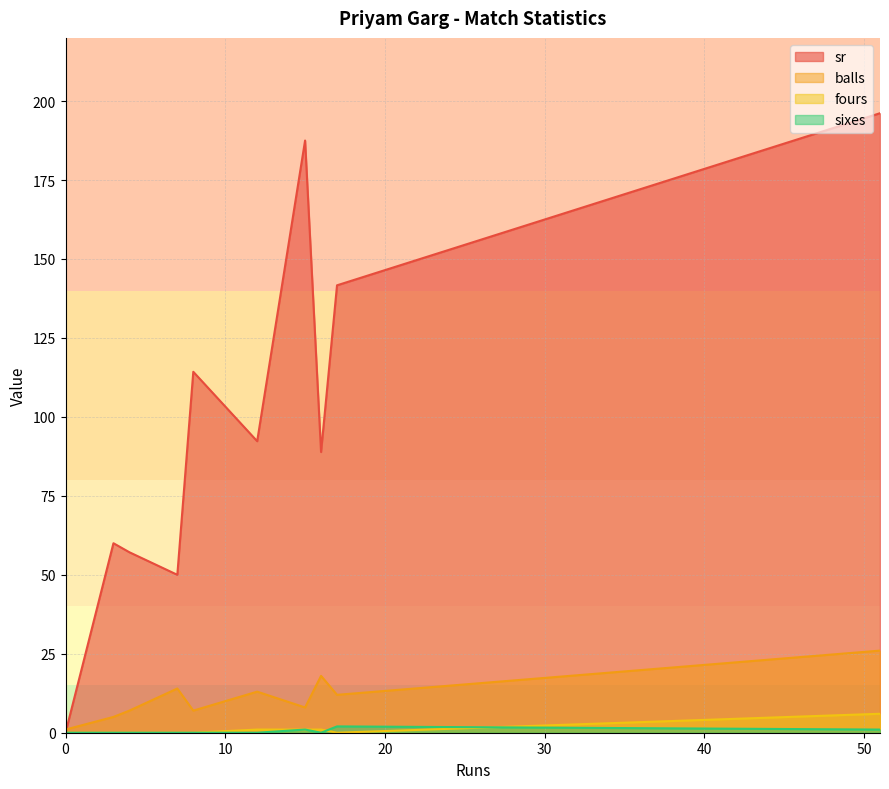

True or false: sr and fours cross at least once.

False